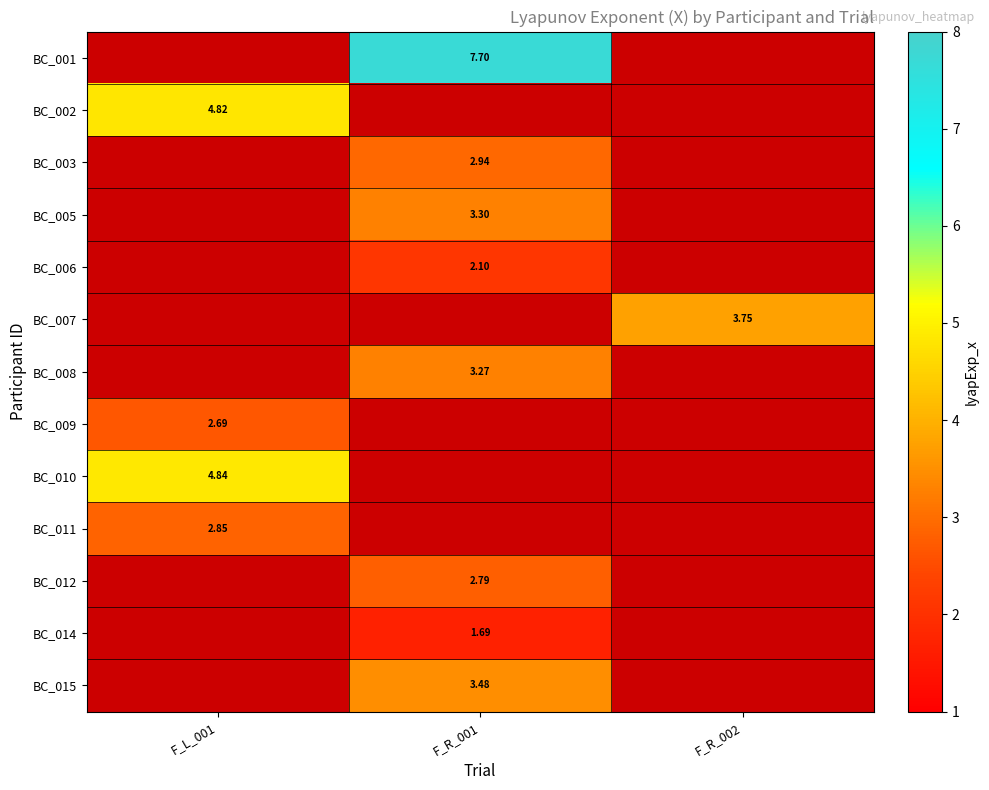

What is the maximum value shown in the chart?

7.7